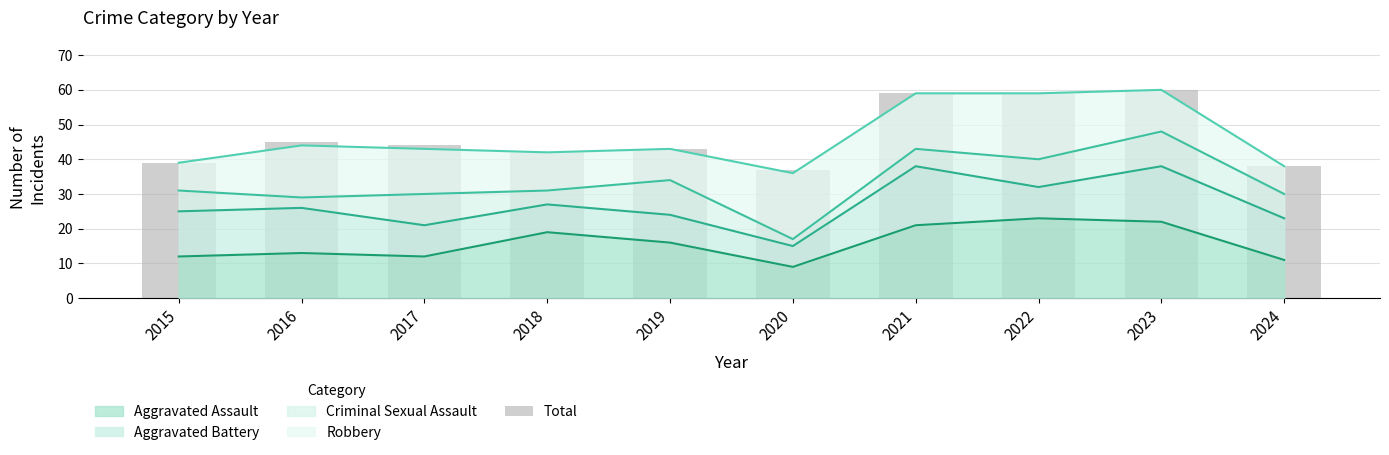

What is the ratio of the value at 2022 to the value at 2015?

1.5